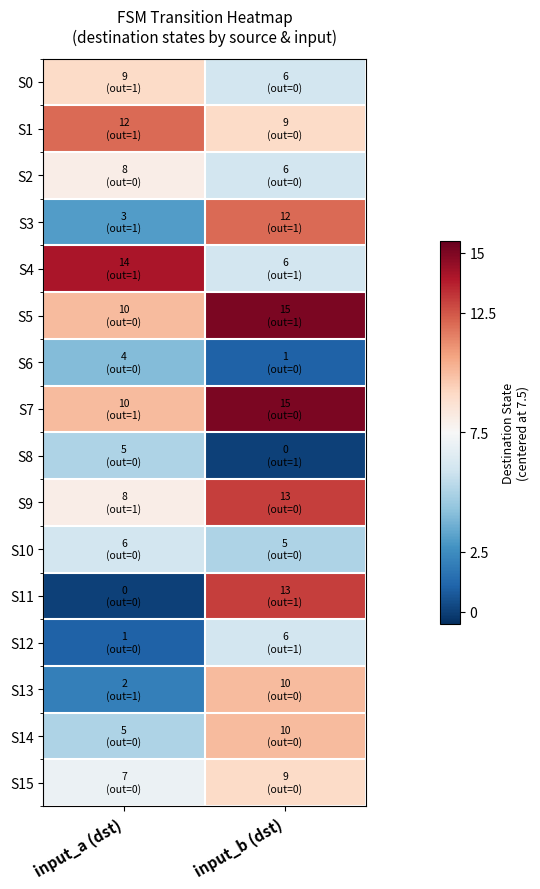

At which category is the sum across all series the highest?

input_b (dst)